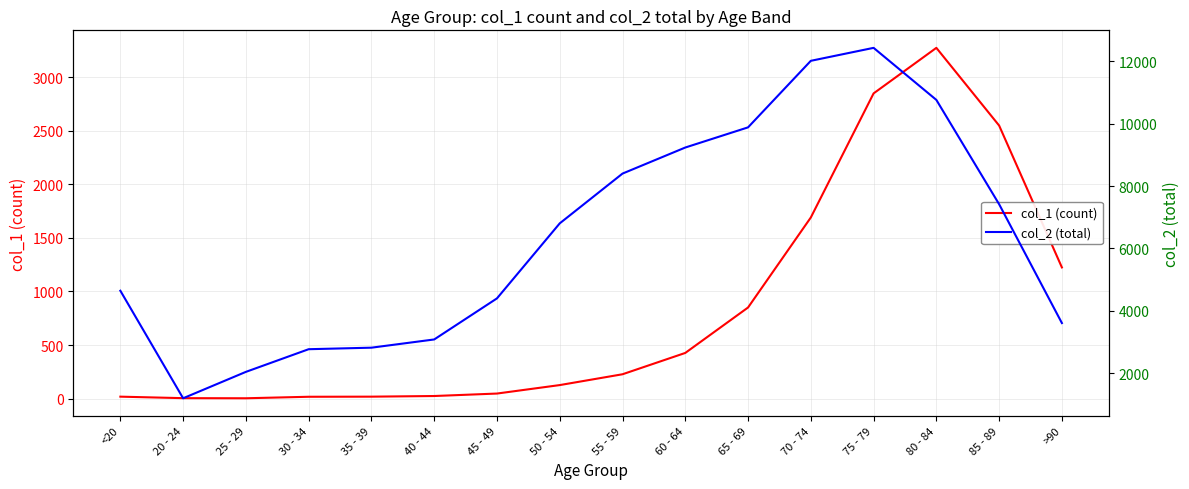

True or false: col_2 has a value of 10003 at 85 - 89.

False